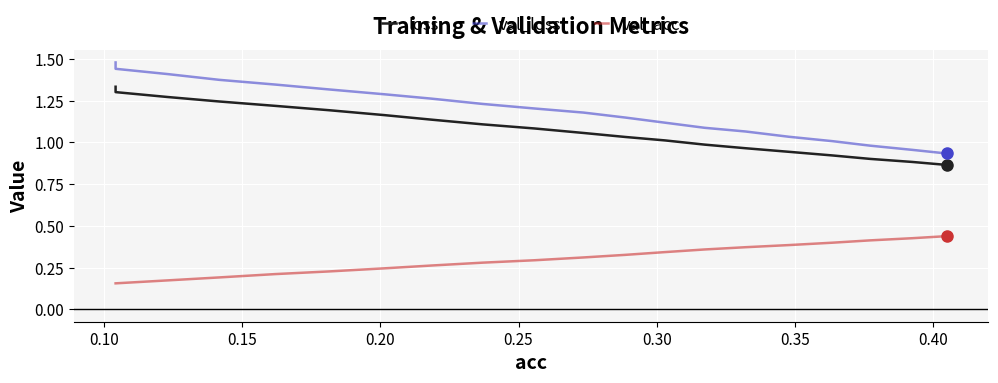

True or false: val_loss and loss cross at least once.

False